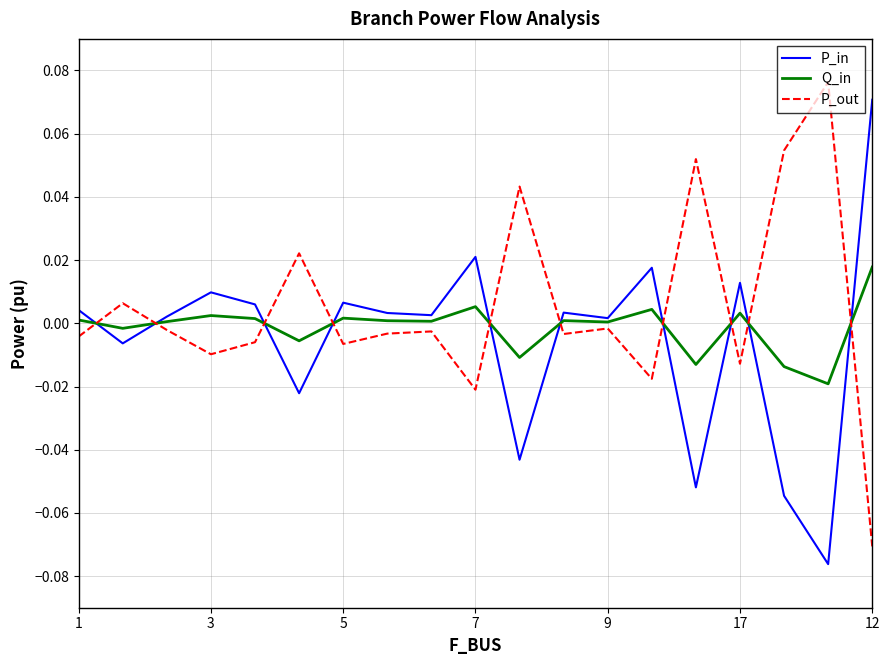

True or false: Q_in and P_in intersect in this chart.

True